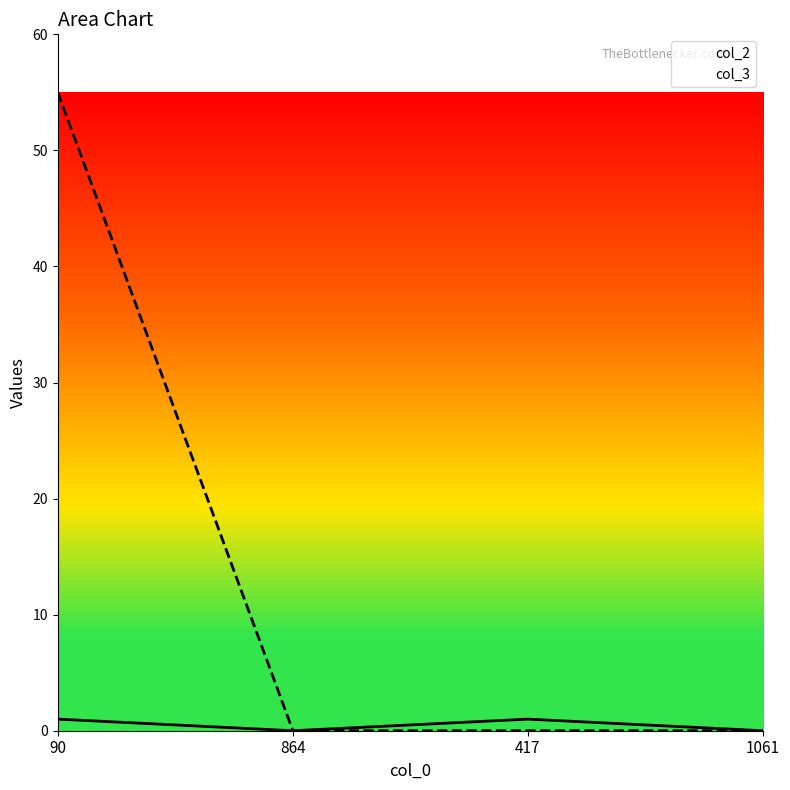

What is the label of the 1st point from the right?

1061